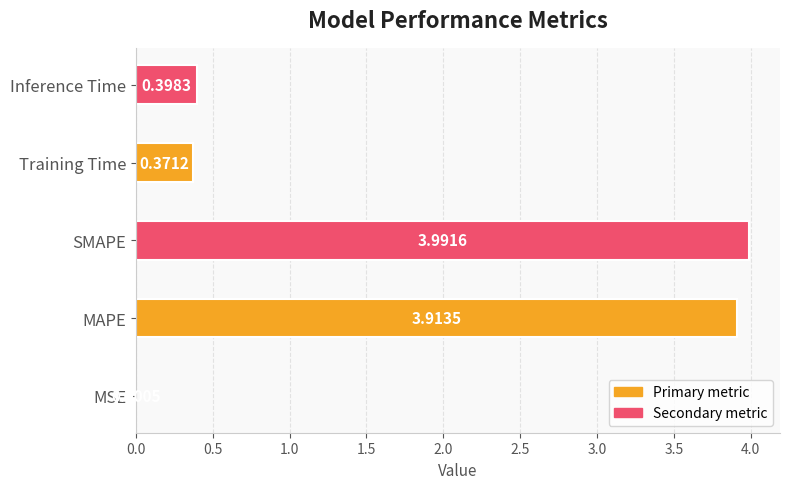

What is the maximum value shown in the chart?

4.0